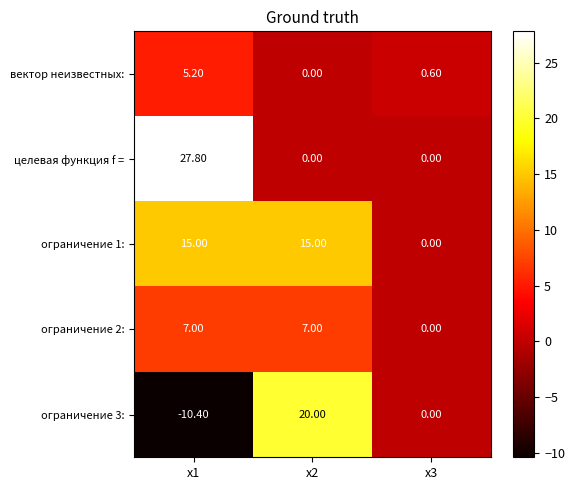

List the labels in order of вектор неизвестных: value, smallest first.

x2, x3, x1